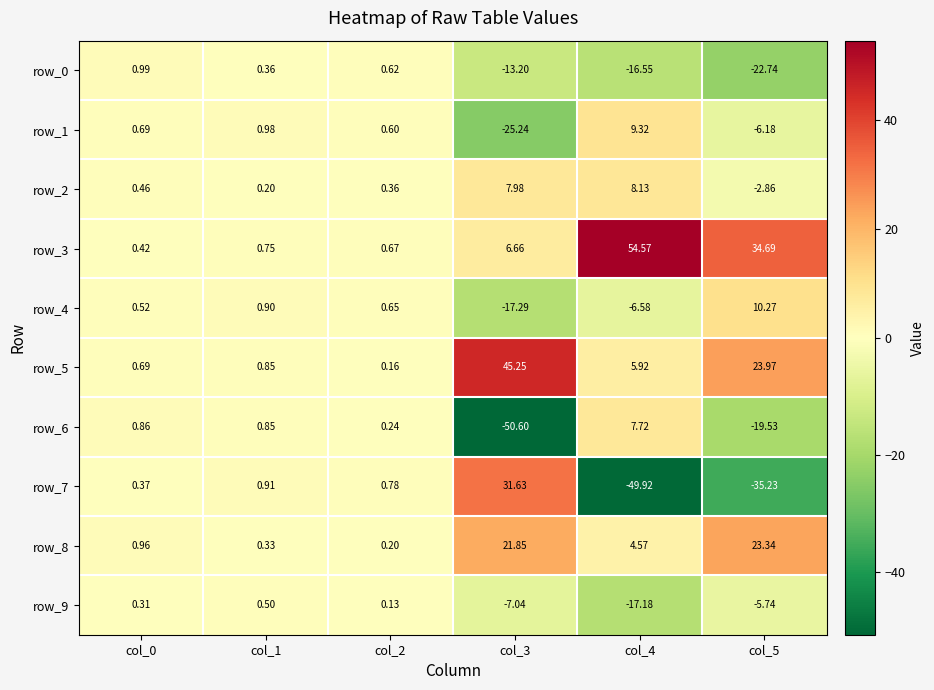

What is the difference between the maximum and second lowest values in the row_2 series?

7.9